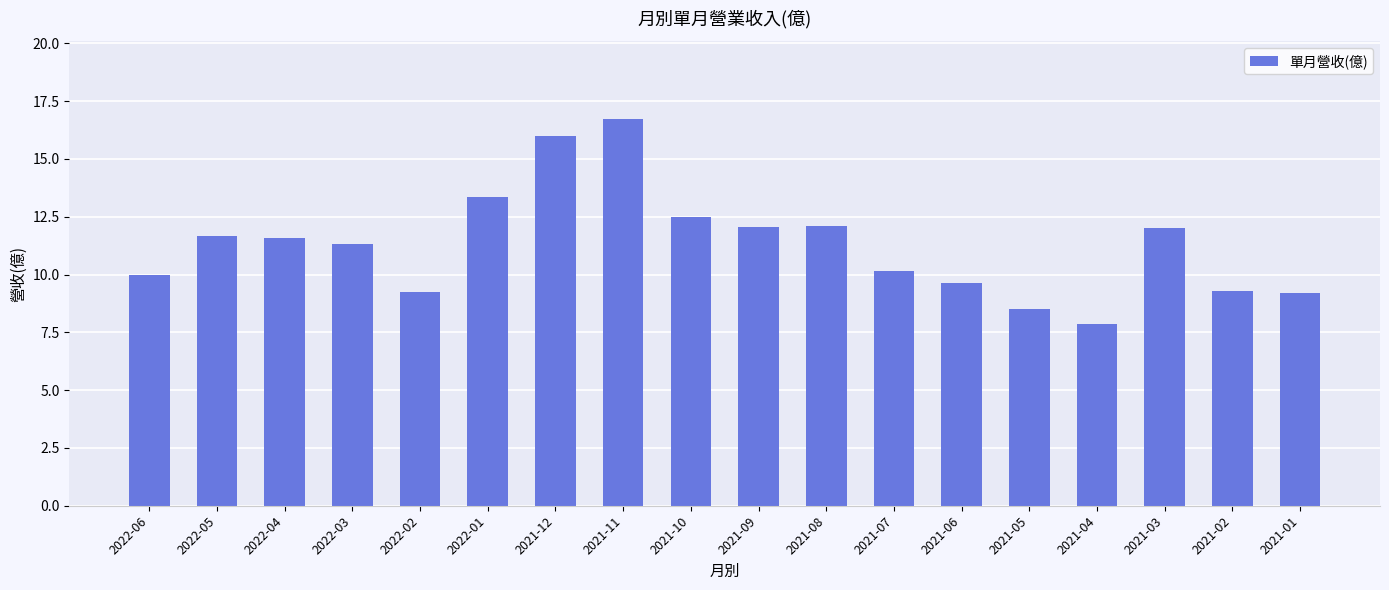

What value does the data have at 2021-12?

16.0